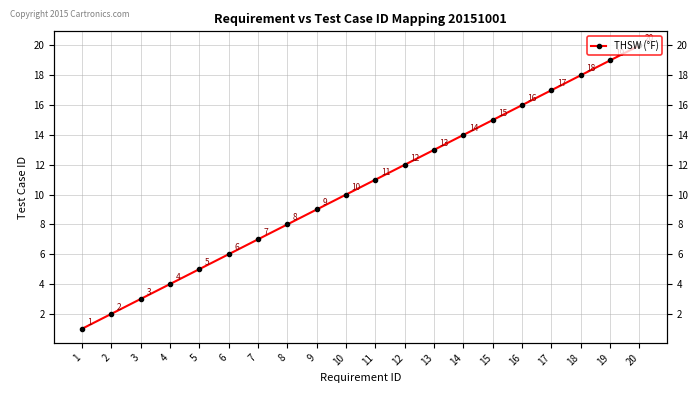

Which label corresponds to the largest value in the chart?

20